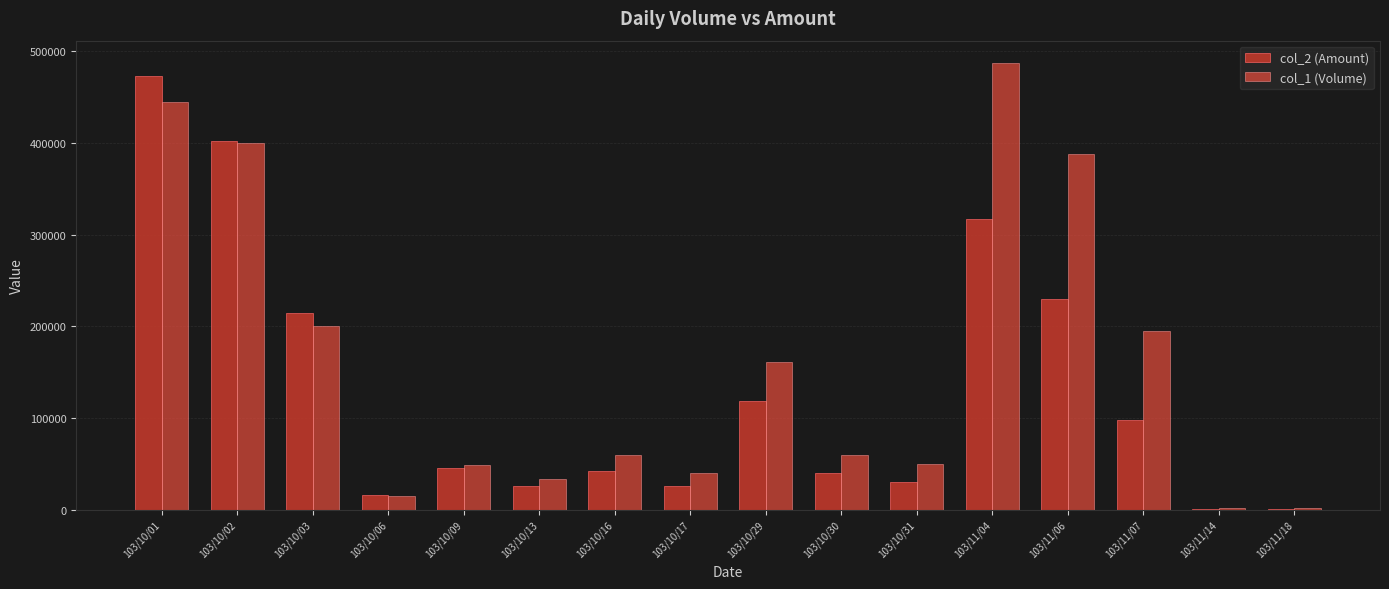

Is the value of col_2 (Amount) at 103/10/31 greater than the value of col_1 (Volume) at 103/10/02?

No